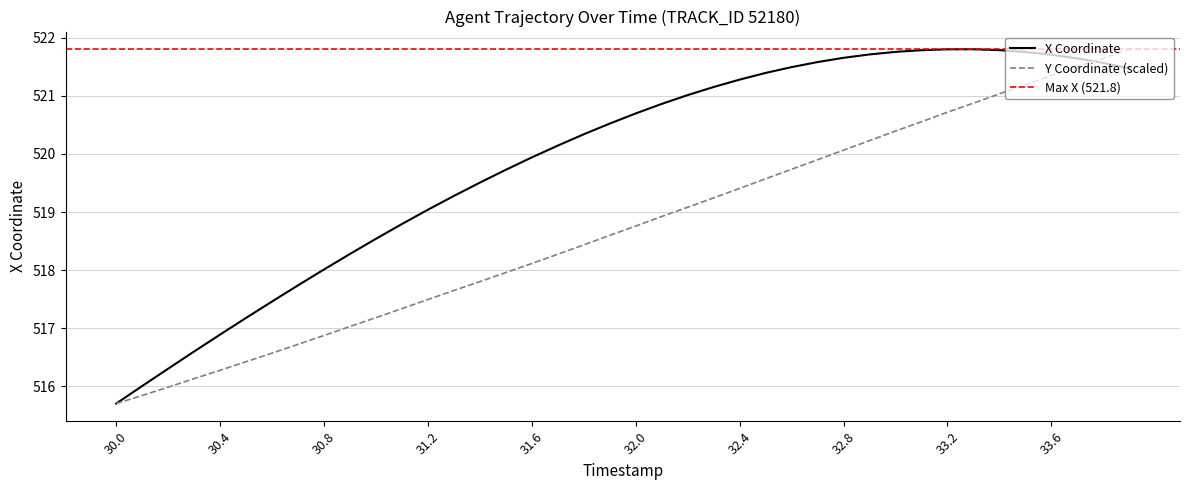

After their last crossing, which series has the higher values: Y or X?

Y